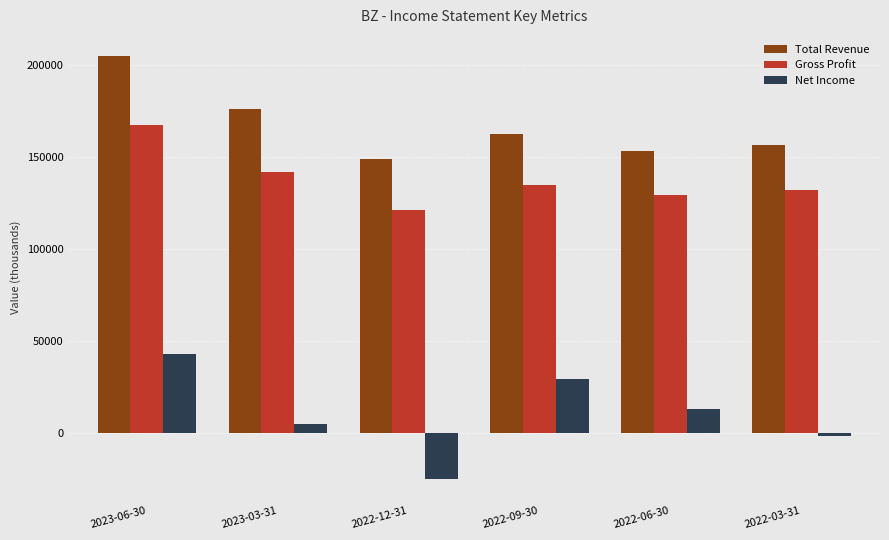

Reading right to left, list all the values displayed in this chart.

Total Revenue: 2022-03-31=156800	2022-06-30=153300	2022-09-30=162400	2022-12-31=149100	2023-03-31=176000	2023-06-30=205000
Gross Profit: 2022-03-31=132300	2022-06-30=129200	2022-09-30=134700	2022-12-31=121200	2023-03-31=142000	2023-06-30=167700
Net Income: 2022-03-31=-1700	2022-06-30=12700	2022-09-30=29200	2022-12-31=-25500	2023-03-31=4500	2023-06-30=42700